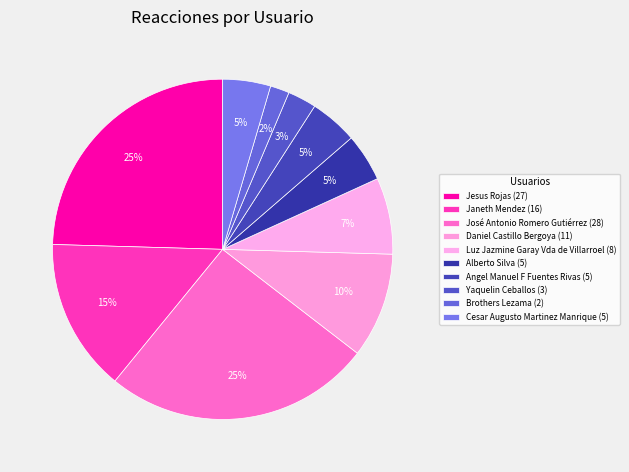

Which has a higher value, Yaquelin Ceballos or Cesar Augusto Martinez Manrique?

Cesar Augusto Martinez Manrique